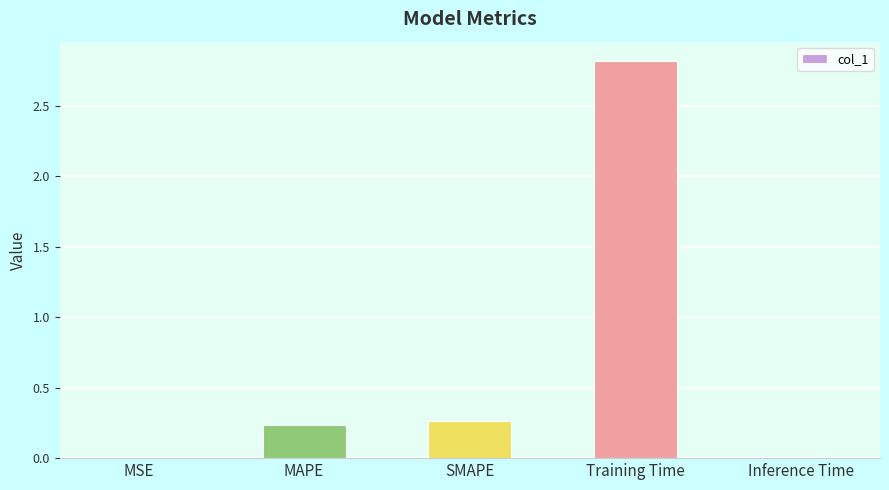

Which has a higher value, Inference Time or SMAPE?

SMAPE